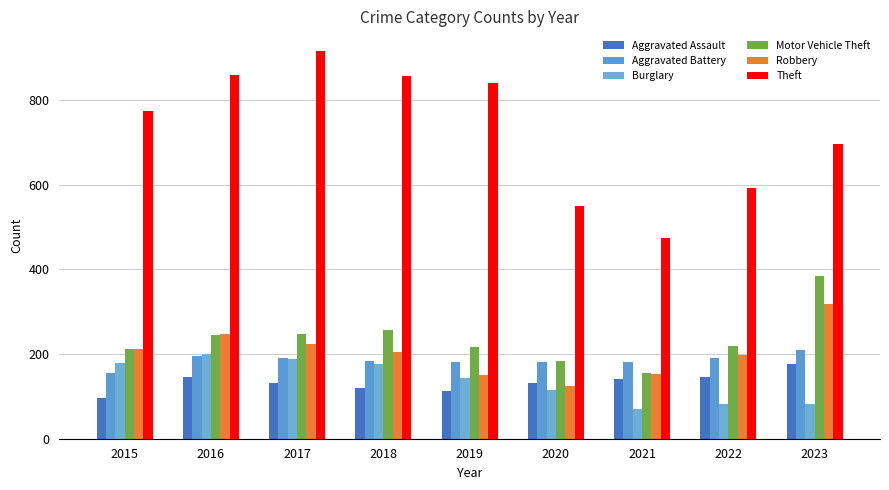

Reading left to right, what are all the values shown in this chart?

Aggravated Assault: 2015=95	2016=146	2017=131	2018=119	2019=113	2020=131	2021=142	2022=146	2023=177
Aggravated Battery: 2015=154	2016=196	2017=191	2018=183	2019=182	2020=180	2021=182	2022=190	2023=209
Burglary: 2015=178	2016=201	2017=189	2018=176	2019=143	2020=115	2021=71	2022=82	2023=81
Motor Vehicle Theft: 2015=211	2016=245	2017=247	2018=256	2019=216	2020=184	2021=156	2022=219	2023=385
Robbery: 2015=212	2016=247	2017=224	2018=204	2019=150	2020=124	2021=153	2022=198	2023=317
Theft: 2015=774	2016=858	2017=916	2018=856	2019=841	2020=550	2021=474	2022=593	2023=696